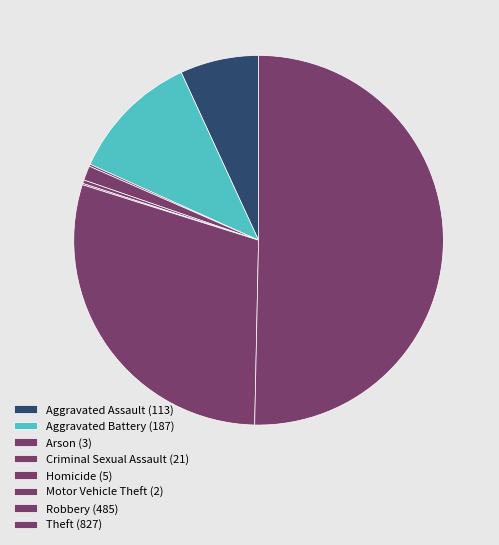

To the nearest percent, what is the difference between the Theft and Homicide slice percentages?

50%